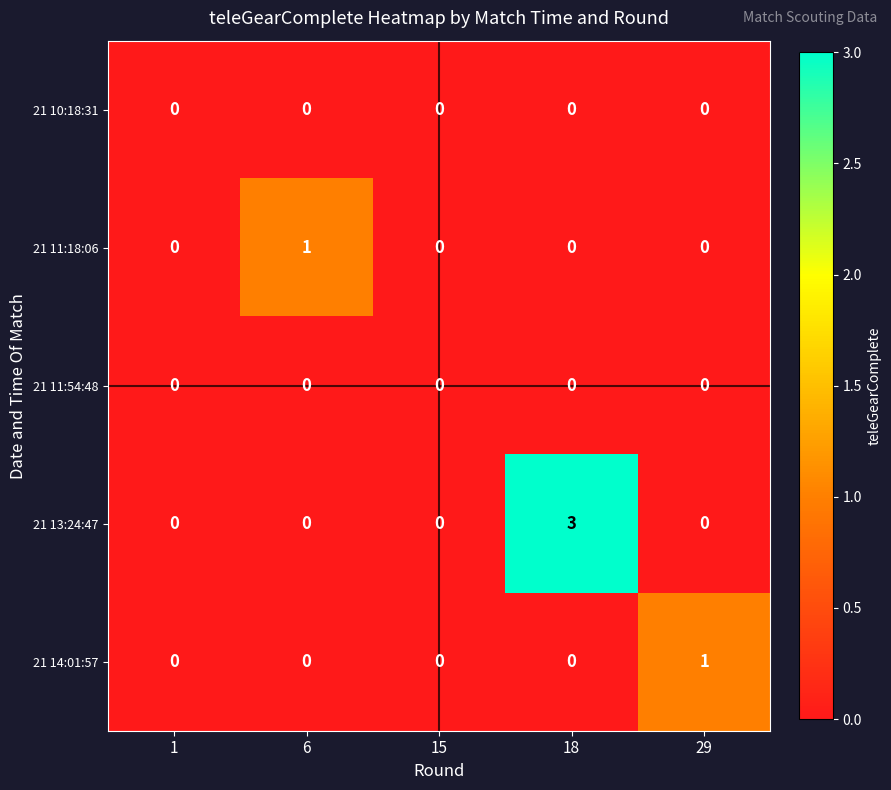

Count the number of data series in this chart.

5